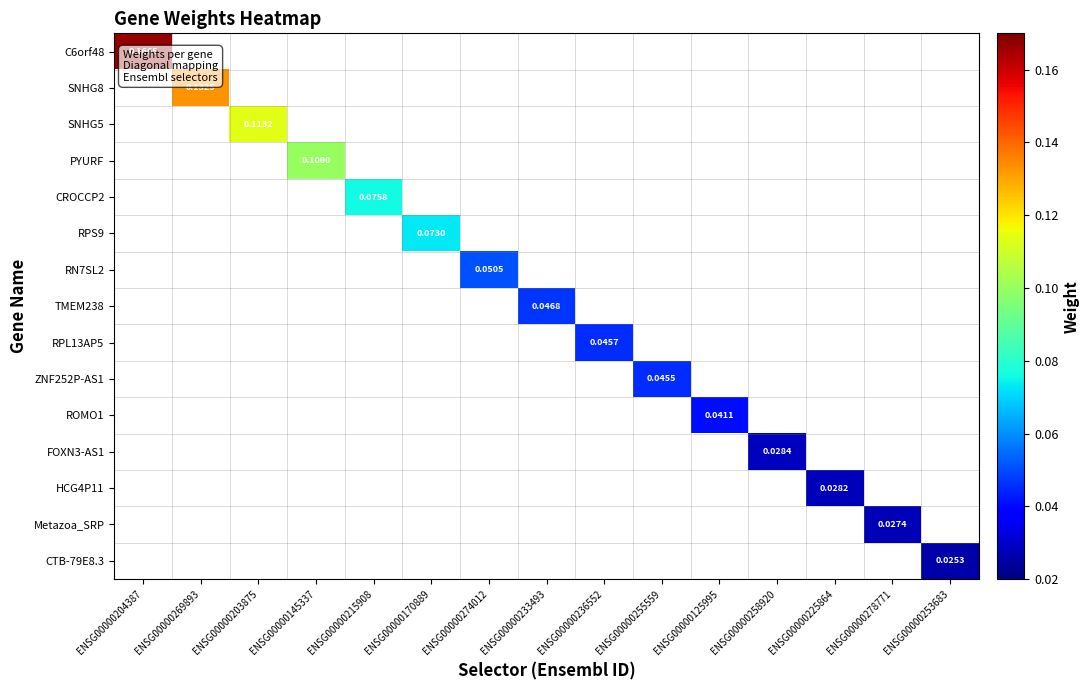

Between ENSG00000203875 and ENSG00000253683, which is larger?

ENSG00000203875